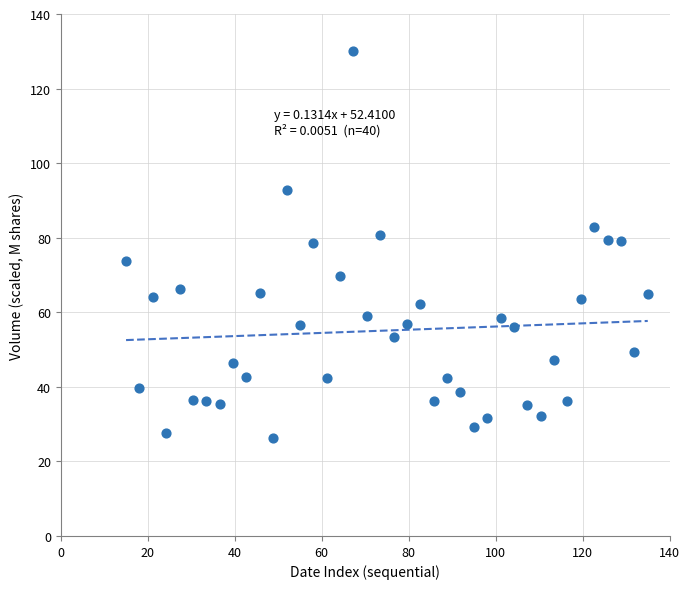

What is the range of X values (max minus min)?

120.0